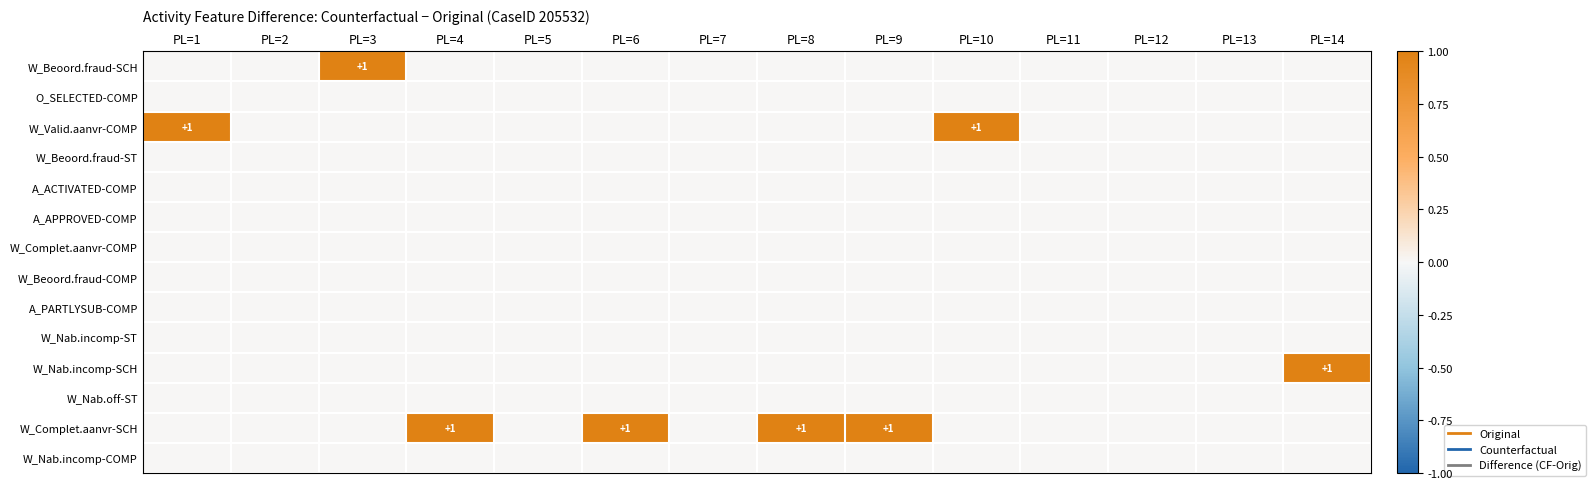

Between PL=8 and PL=1, which is larger?

PL=8